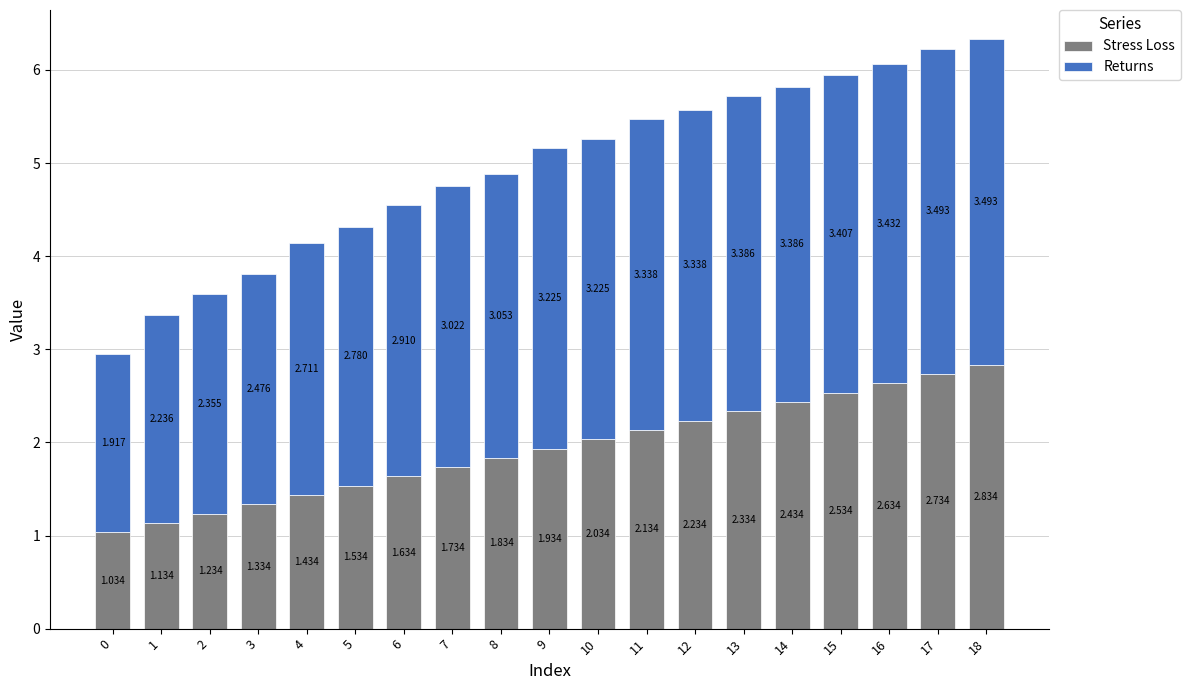

The Stress Loss series shows 4.7 at 18. True or false?

False